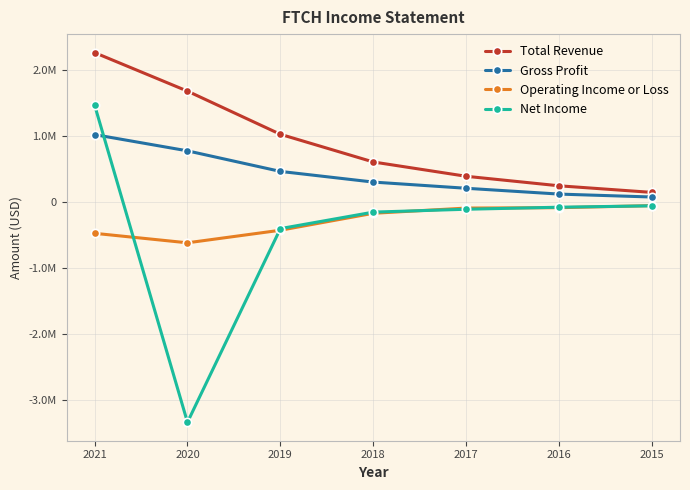

What are all the series names shown in the legend?

Total Revenue, Gross Profit, Operating Income or Loss, Net Income